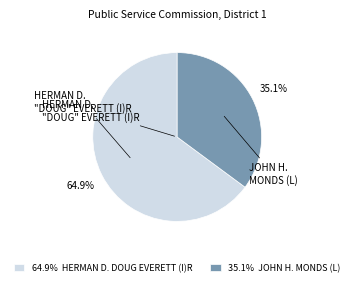

What percentage is NOT represented by 64.9% HERMAN D. DOUG EVERETT (I)R?

35.1%